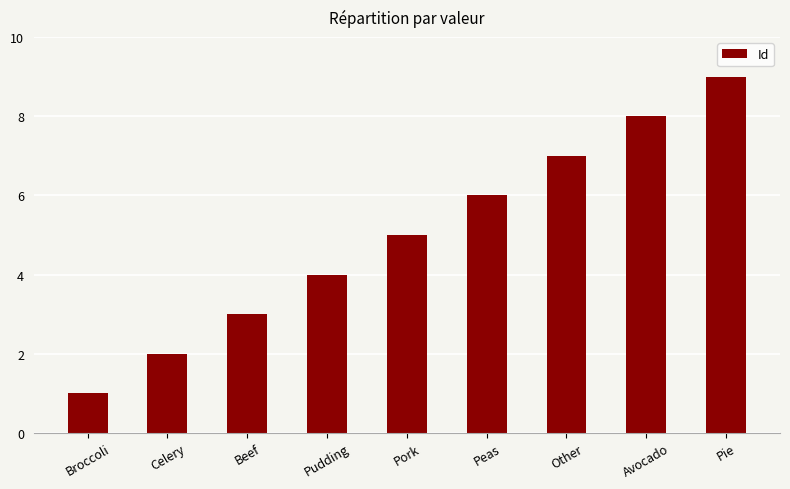

What is the label of the 6th bar from the left?

Peas